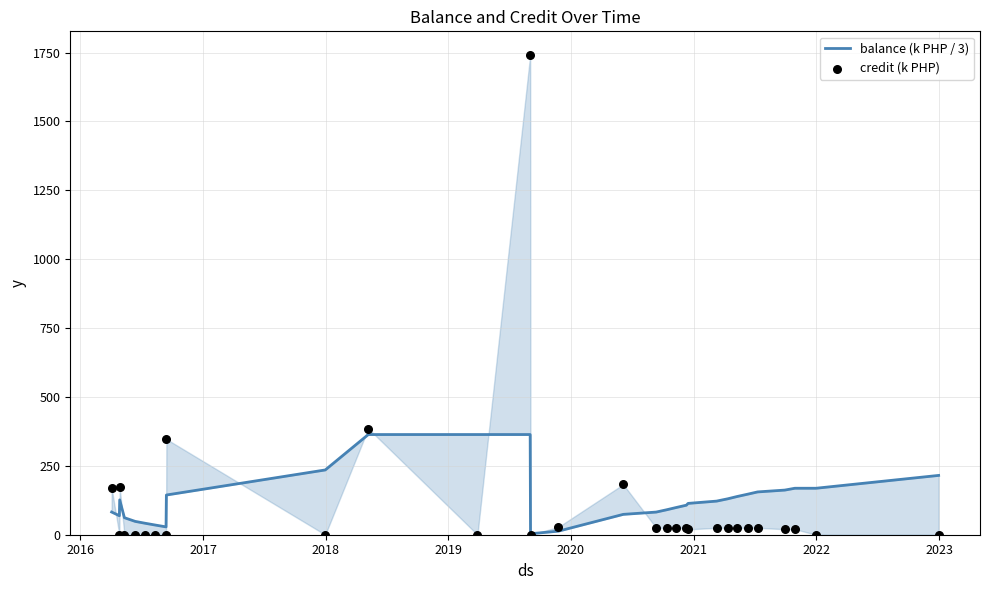

What is the total value across all series at 2017?

298.8